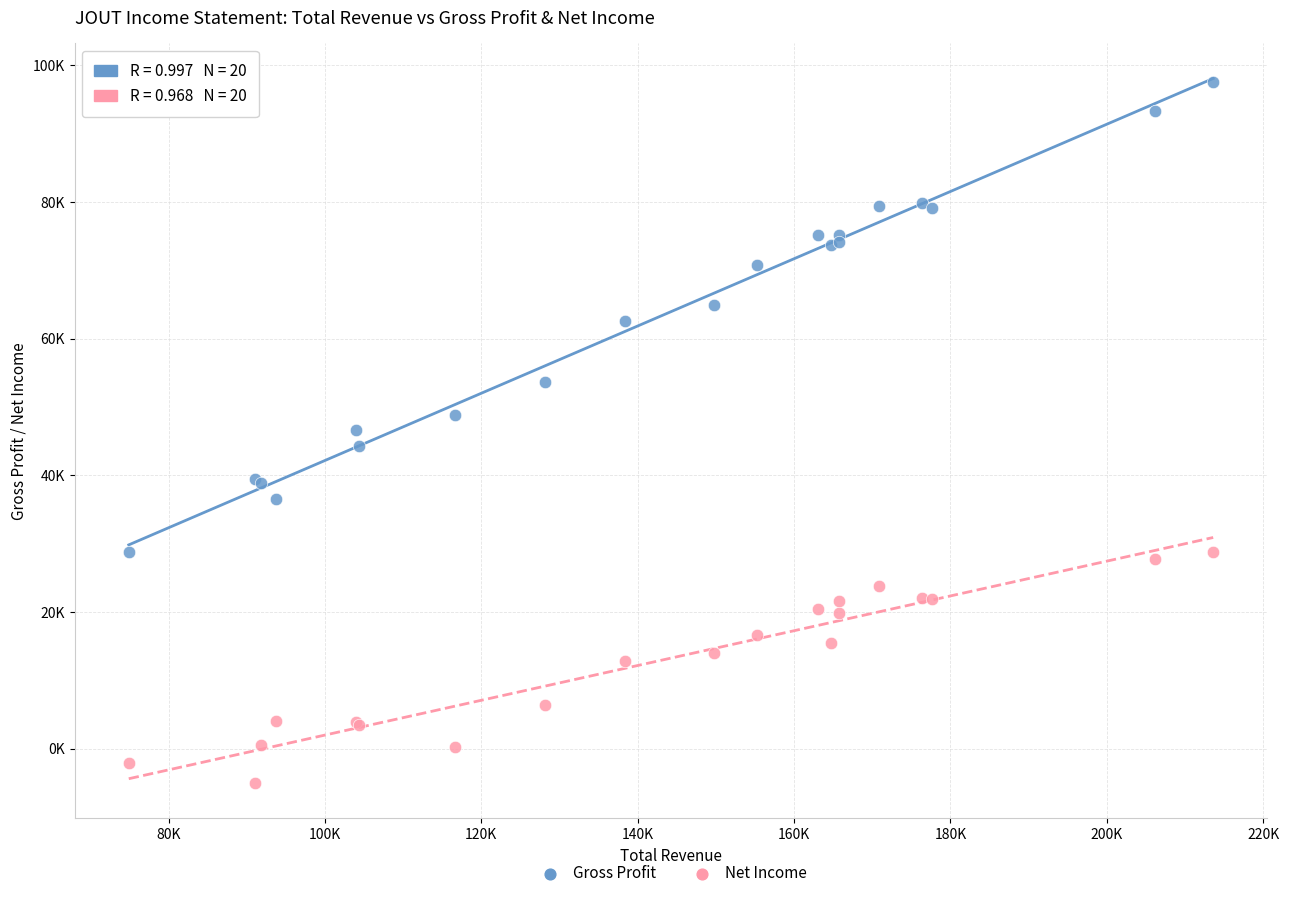

What are all the series names shown in the legend?

Gross Profit, Net Income